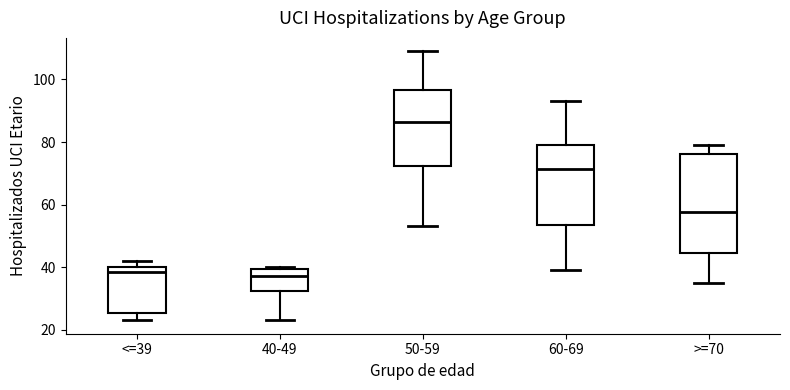

Reading left to right, read every box against the y-axis: the position of its median line, the range the box covers, and the ends of its whiskers. The values are not printed on the chart, so give them approximately, as read against the axis.

<=39: median 38, box 26 to 40, whiskers 24 to 42
40-49: median 38, box 32 to 40, whiskers 24 to 40 (just above the box's upper edge)
50-59: median 86, box 72 to 96, whiskers 54 to 110
60-69: median 72, box 54 to 80, whiskers 40 to 94
>=70: median 58, box 44 to 76, whiskers 36 to 80